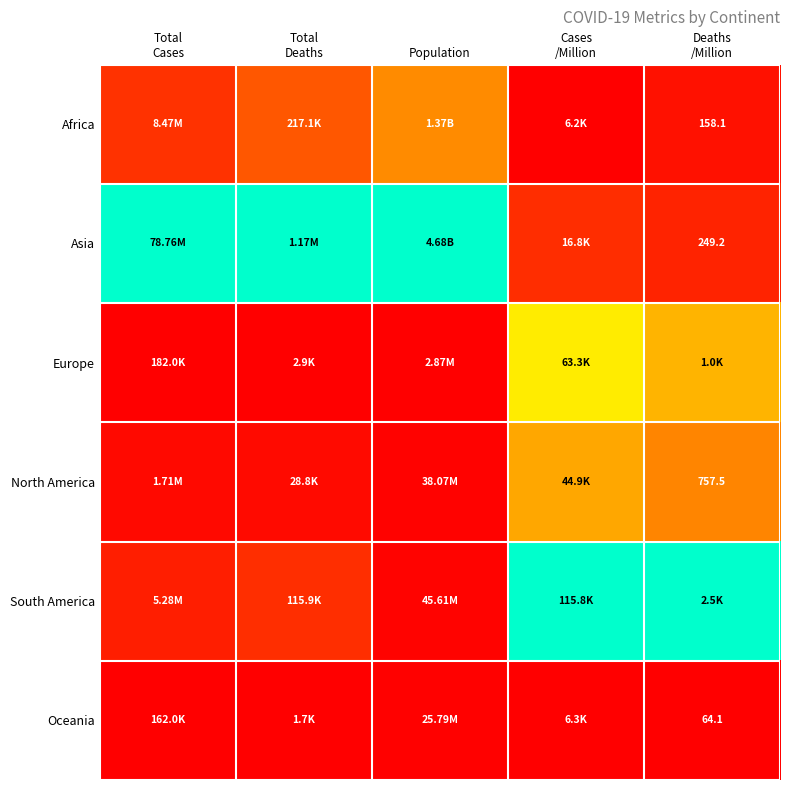

At how many categories does at least one series exceed 0?

5